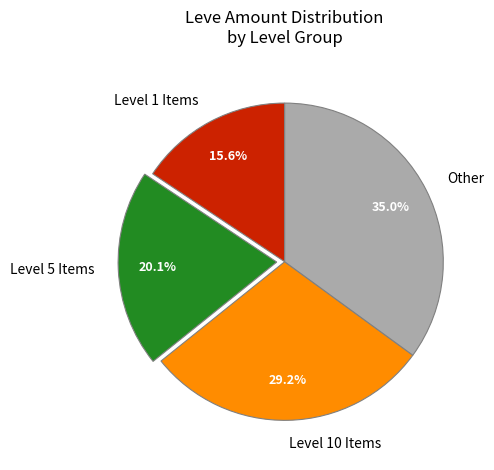

Rank the categories by value from lowest to highest.

Level 1 Items, Level 5 Items, Level 10 Items, Other